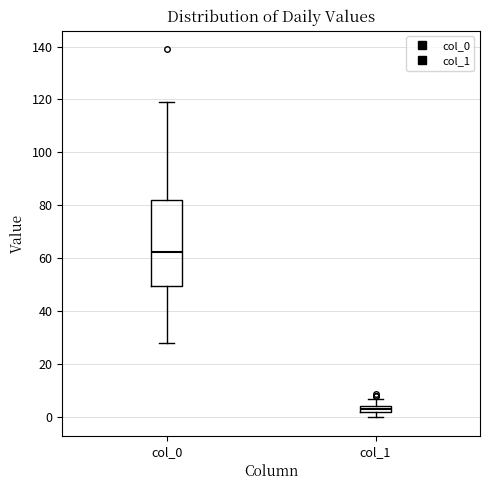

Comparing the boxes themselves (not the whiskers), which one is the tallest?

col_0